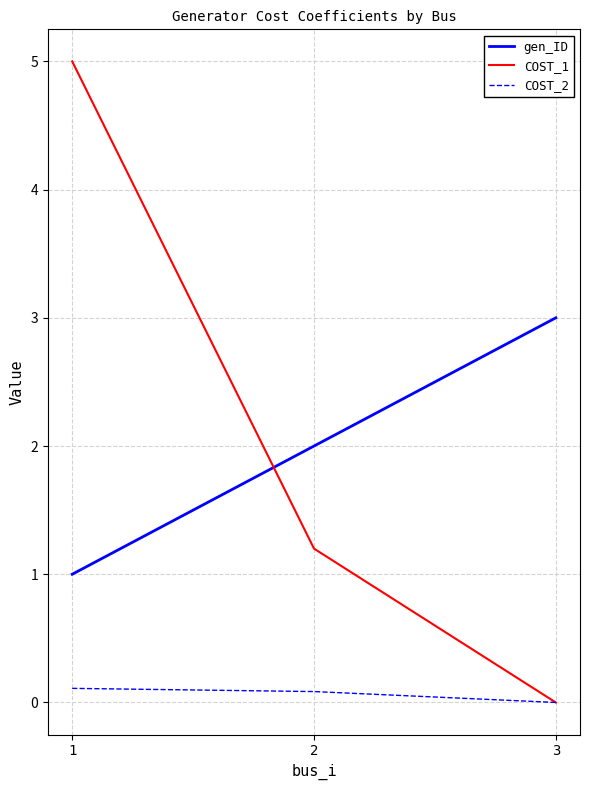

The value of gen_ID at 1 is 1.0. True or false?

True